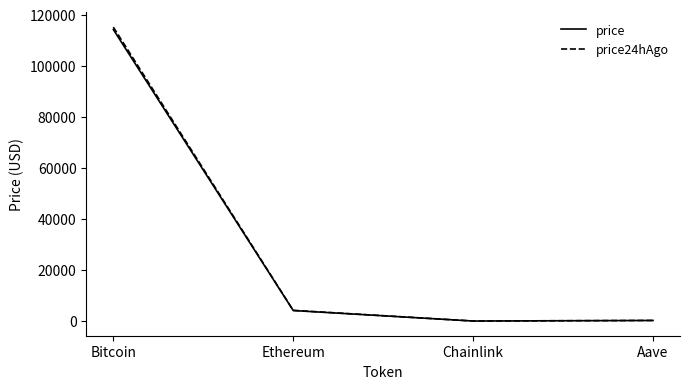

What is the greatest value displayed?

115107.0